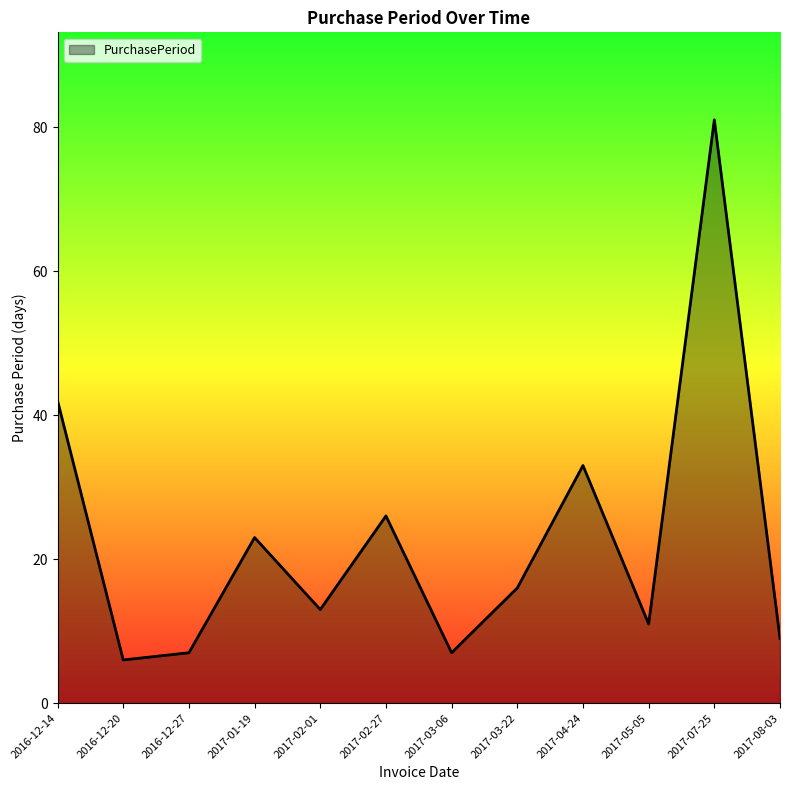

Reading right to left, list all the values displayed in this chart.

2017-08-03=9	2017-07-25=81	2017-05-05=11	2017-04-24=33	2017-03-22=16	2017-03-06=7	2017-02-27=26	2017-02-01=13	2017-01-19=23	2016-12-27=7	2016-12-20=6	2016-12-14=42